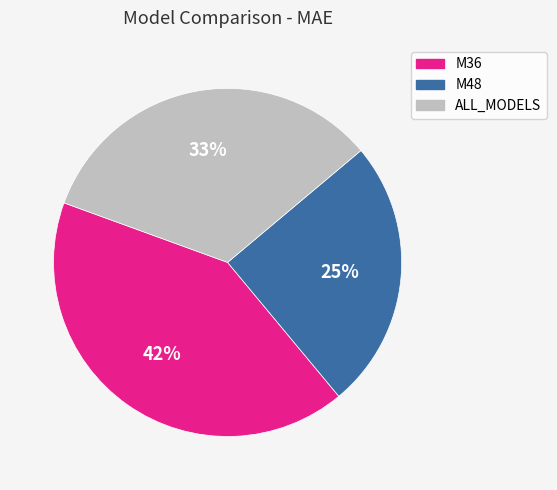

The M36 slice represents 42% of the pie. True or false?

True